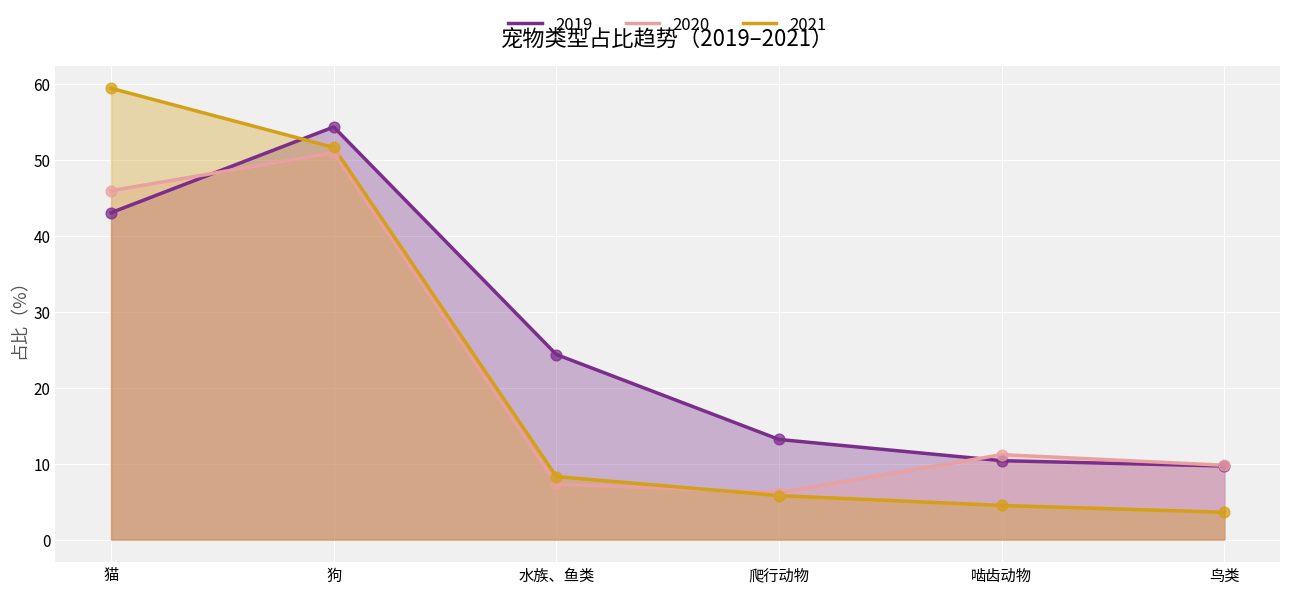

Which series contains the lowest Y value?

2021